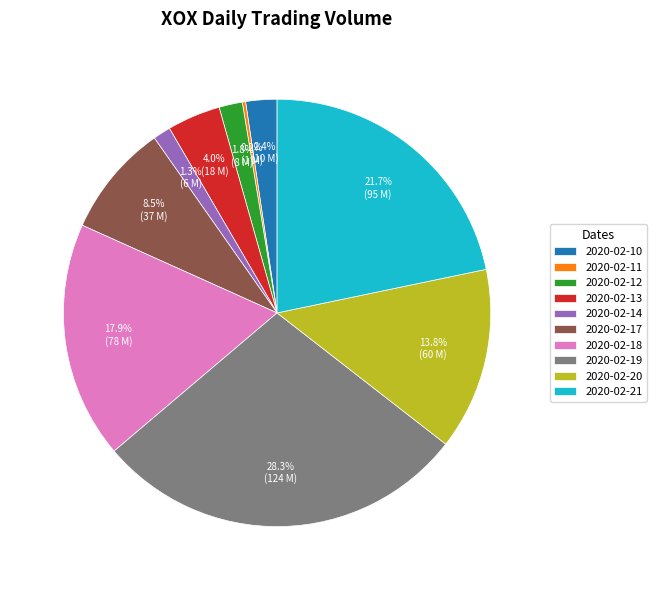

To the nearest percent, what percentage of the pie is 2020-02-20?

14%